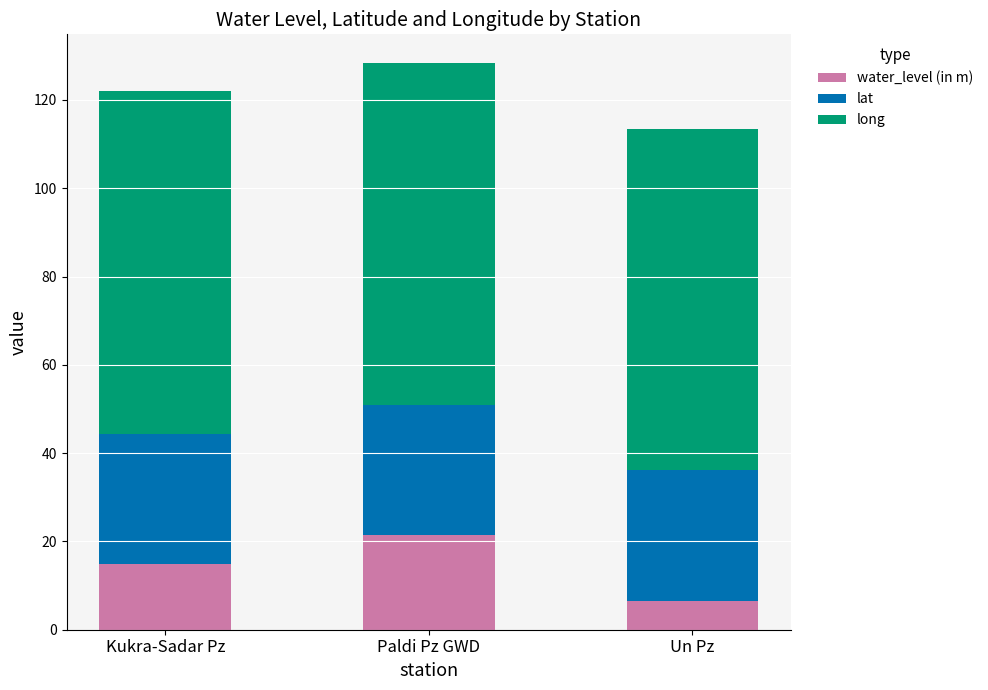

What is the average value of the water_level (in m) series?

14.3